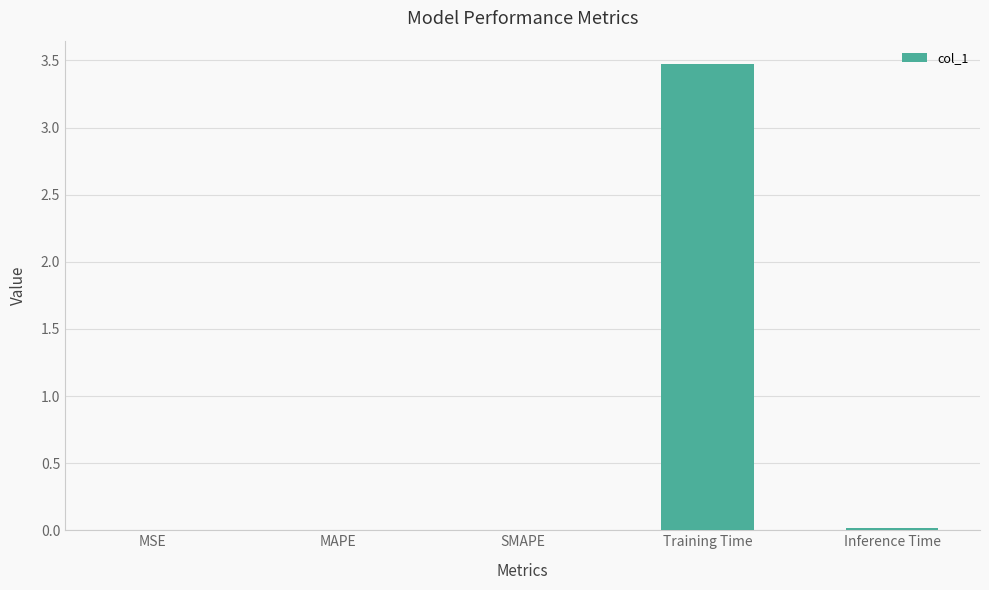

Is it true that the value at Training Time is 2.1?

False